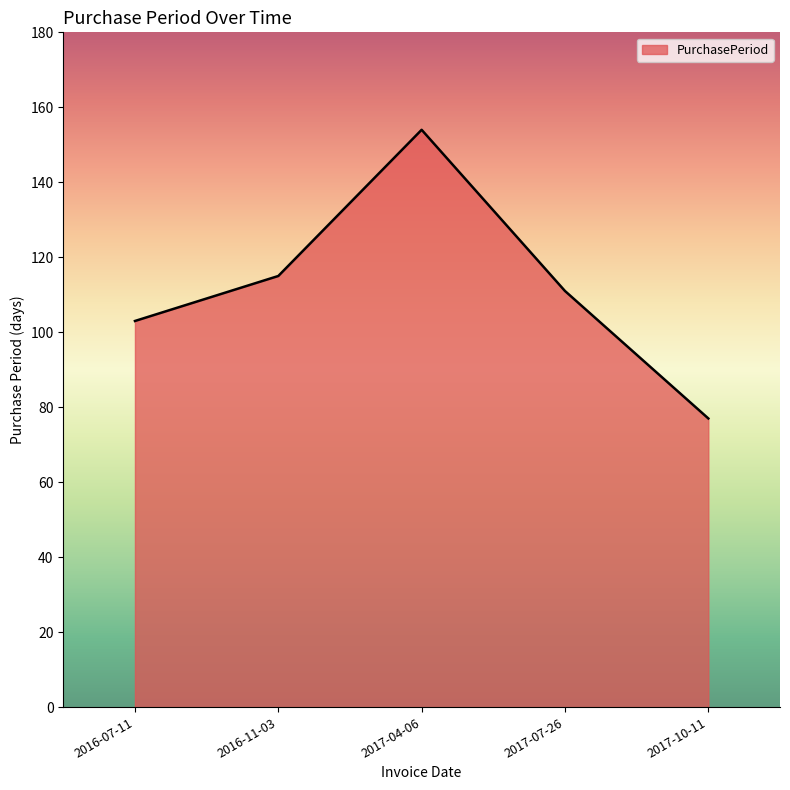

How many lines are shown in the chart?

1